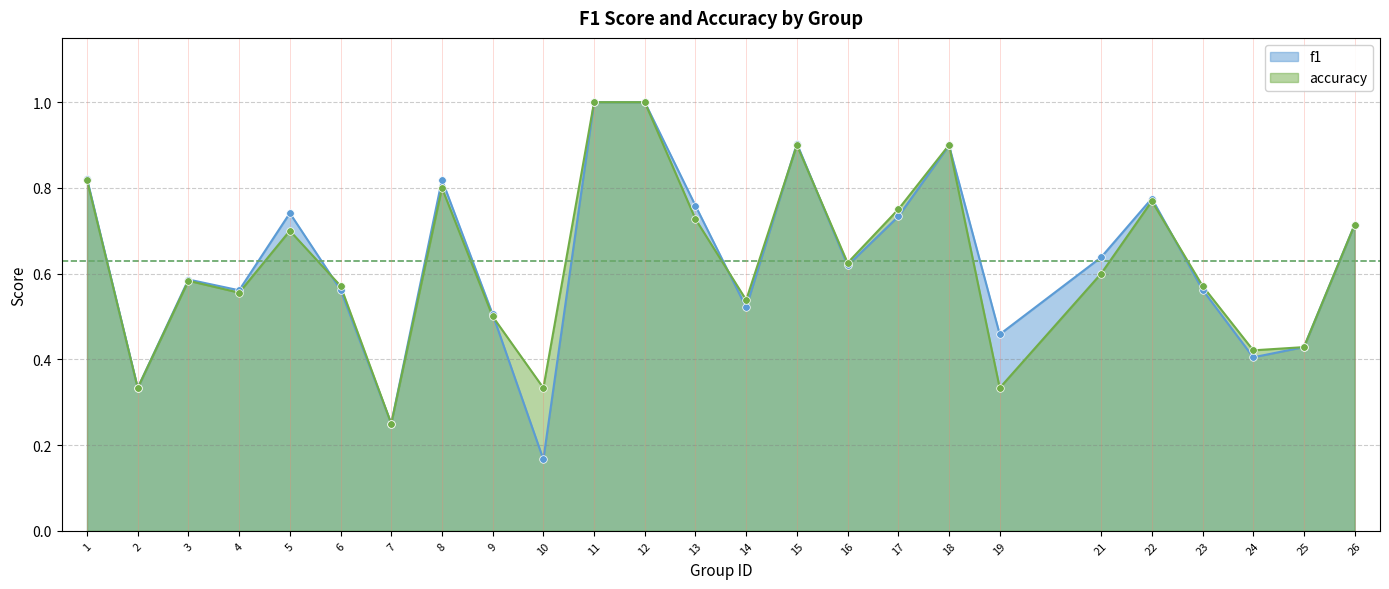

What are all the series names shown in the legend?

f1, accuracy